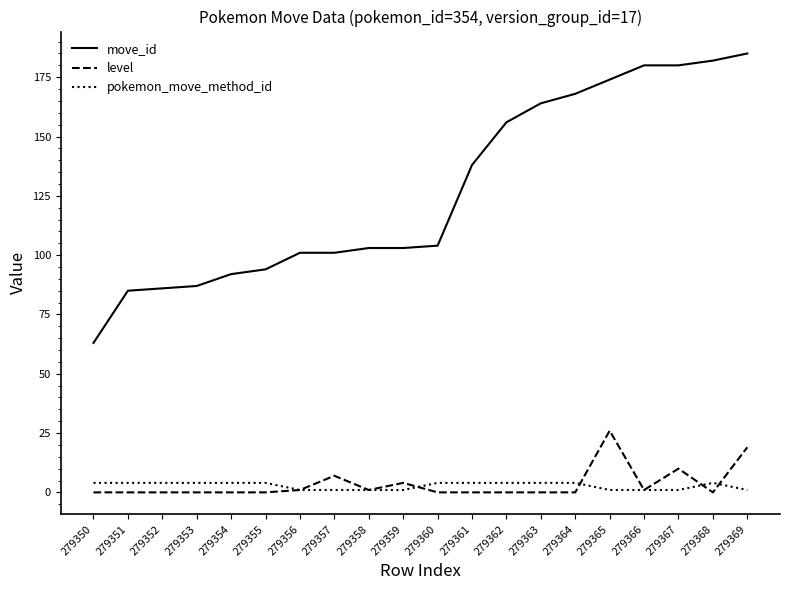

What is the spread (max minus min) of values at 279360?

104